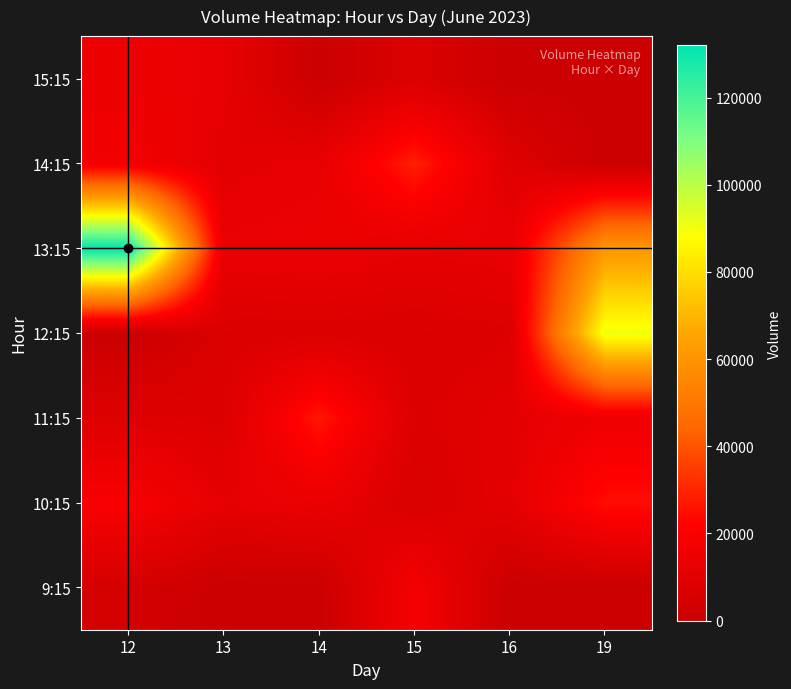

At how many categories does at least one series exceed 83802?

2